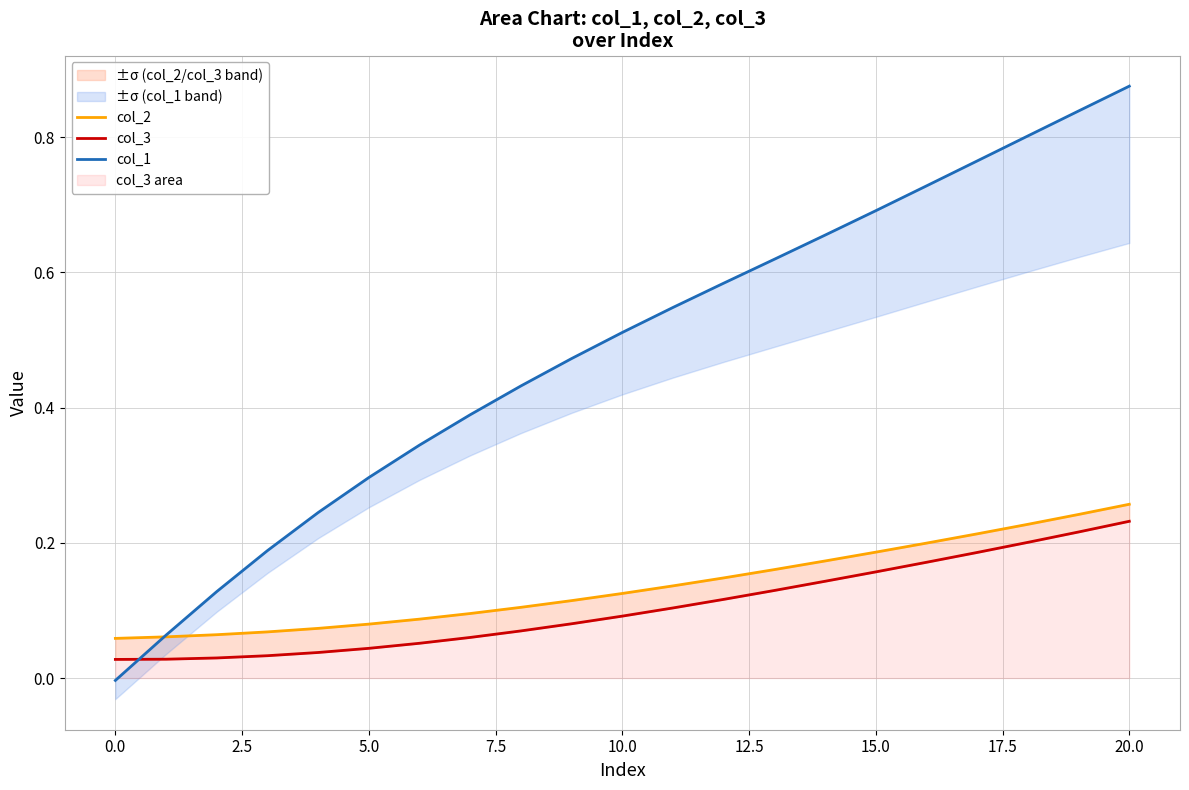

What value does the col_1 series have at 15?

0.7